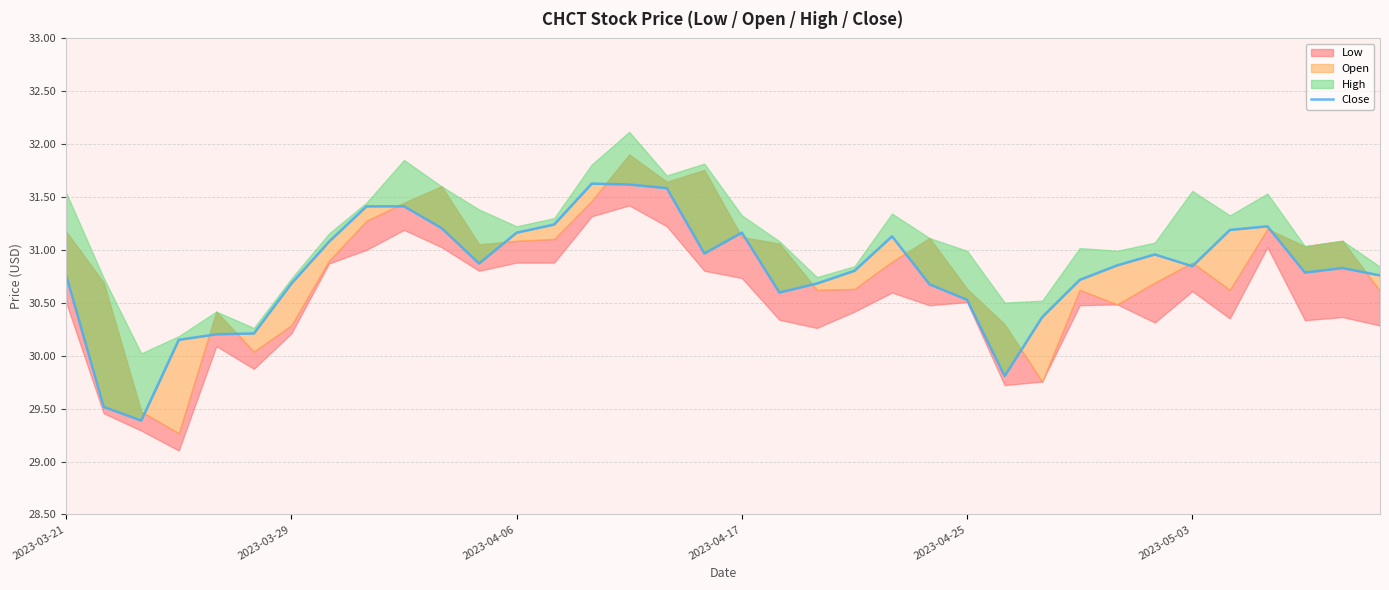

How many points are higher than both their immediate neighbors (excluding endpoints)?

6